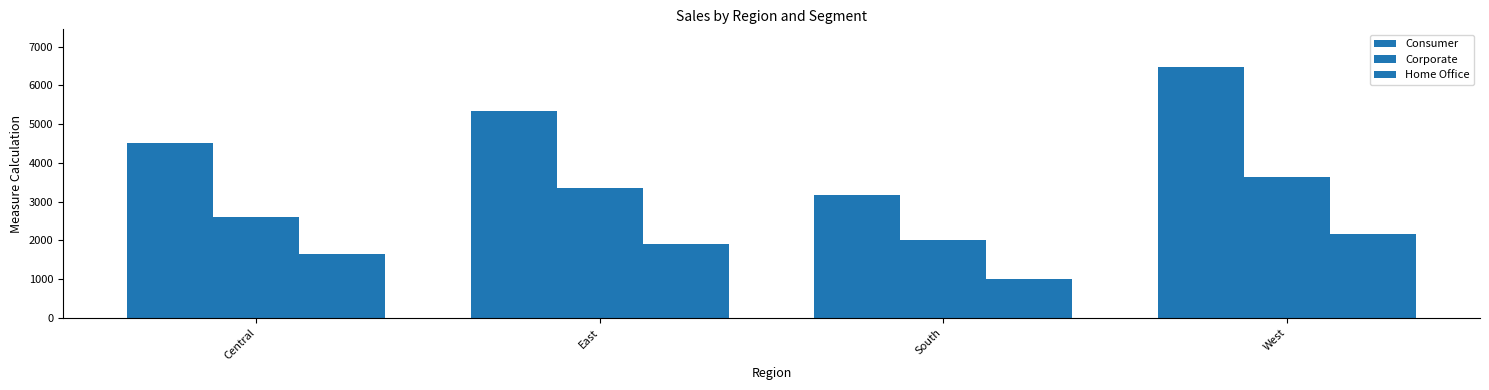

What is the total value across all series at South?

6209